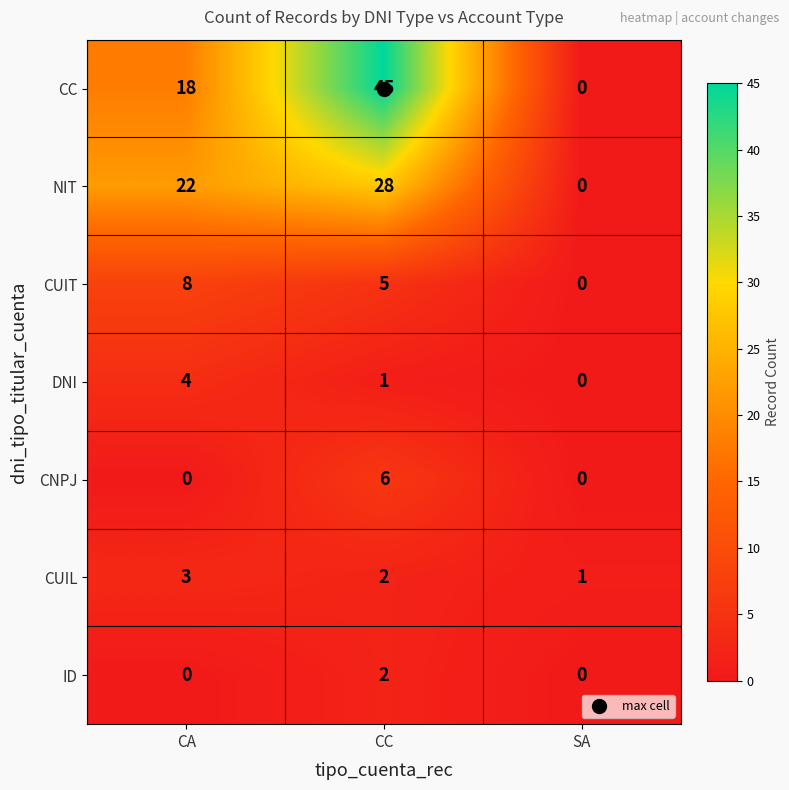

What is the total value across all series at CA?

55